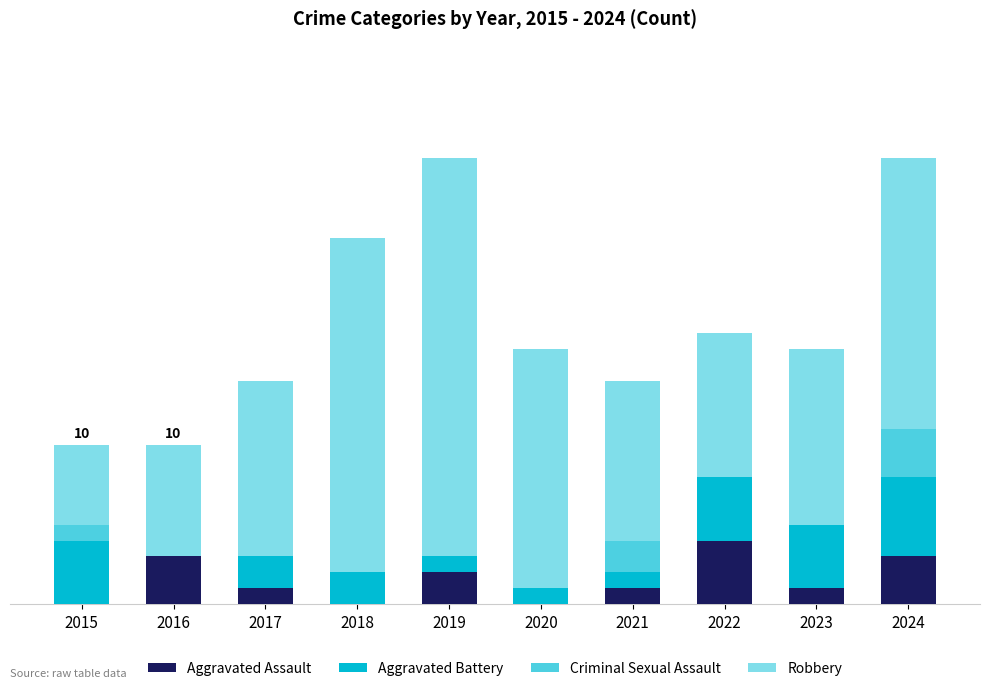

Are the bars grouped side by side (vs. stacked)?

No